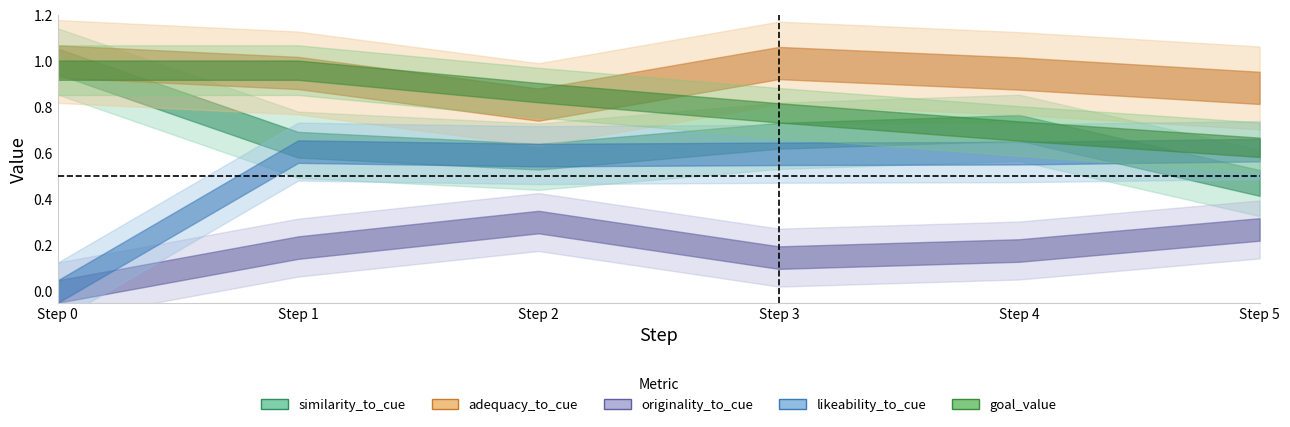

True or false: similarity_to_cue and likeability_to_cue cross at least once.

True